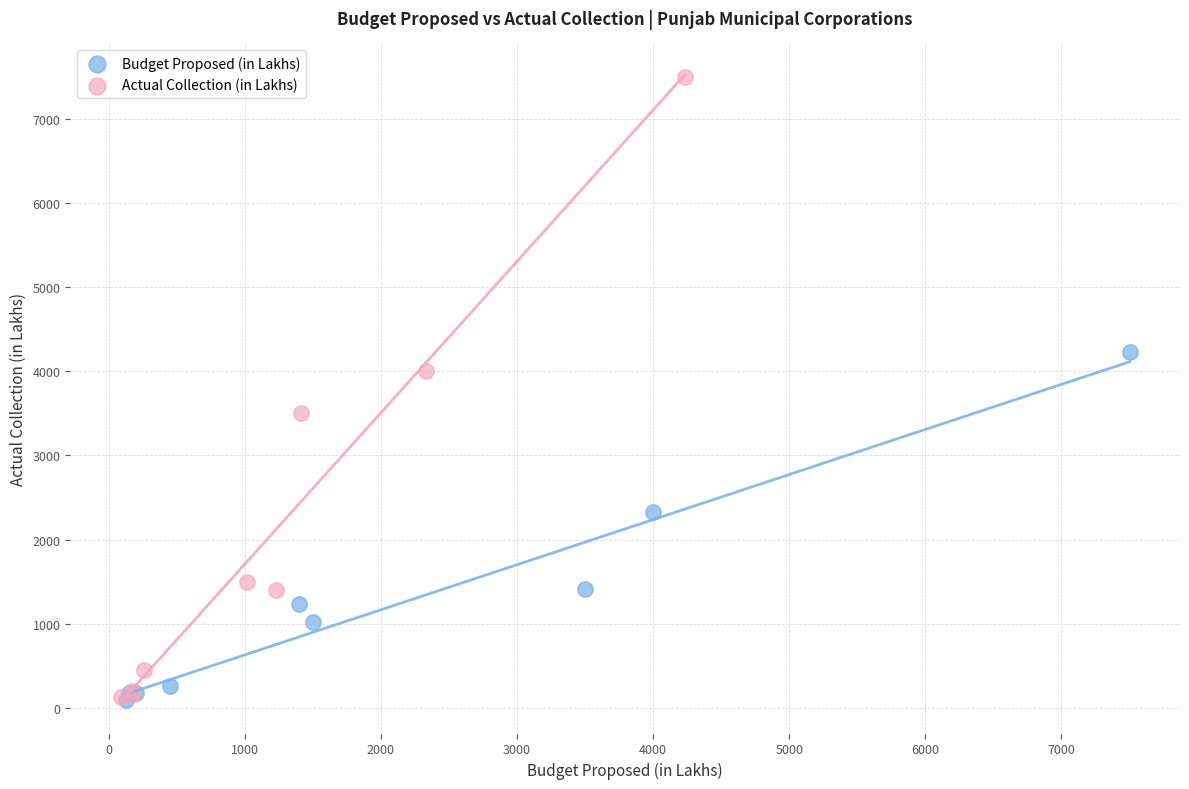

Which series contains the highest Y value?

Actual Collection (in Lakhs)